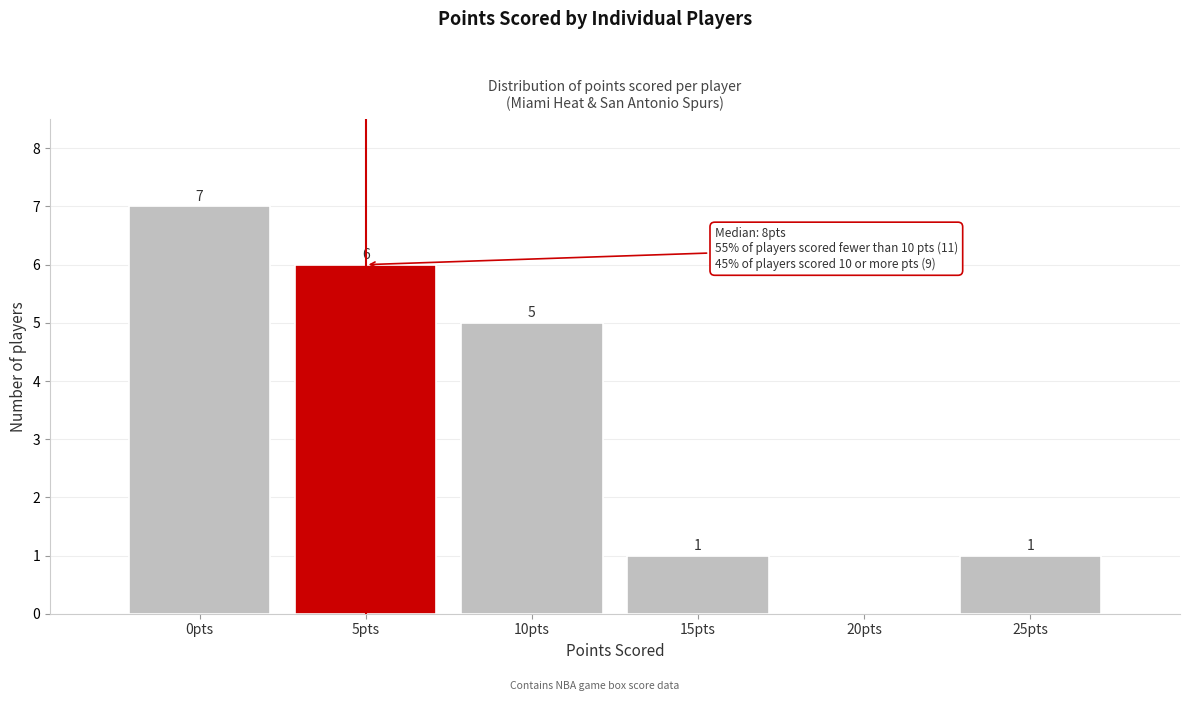

Reading right to left, transcribe all the data shown in this chart.

25pts=1	20pts=0	15pts=1	10pts=5	5pts=6	0pts=7